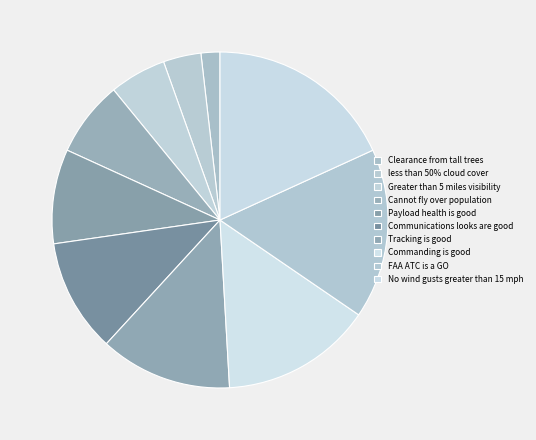

How many segments does this pie chart have?

10